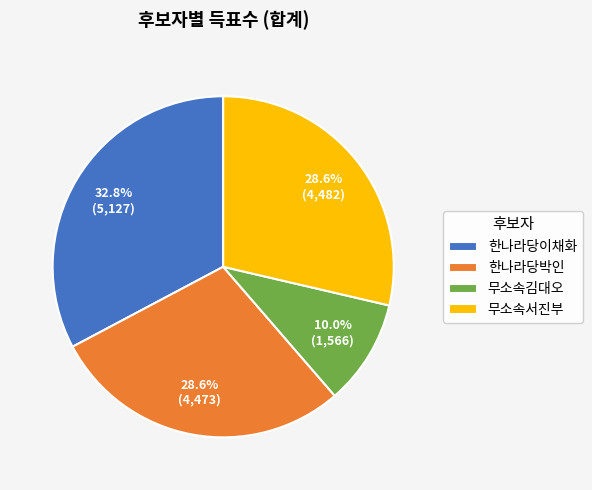

To the nearest percent, what is the combined percentage of 한나라당박인 and 무소속김대오?

39%